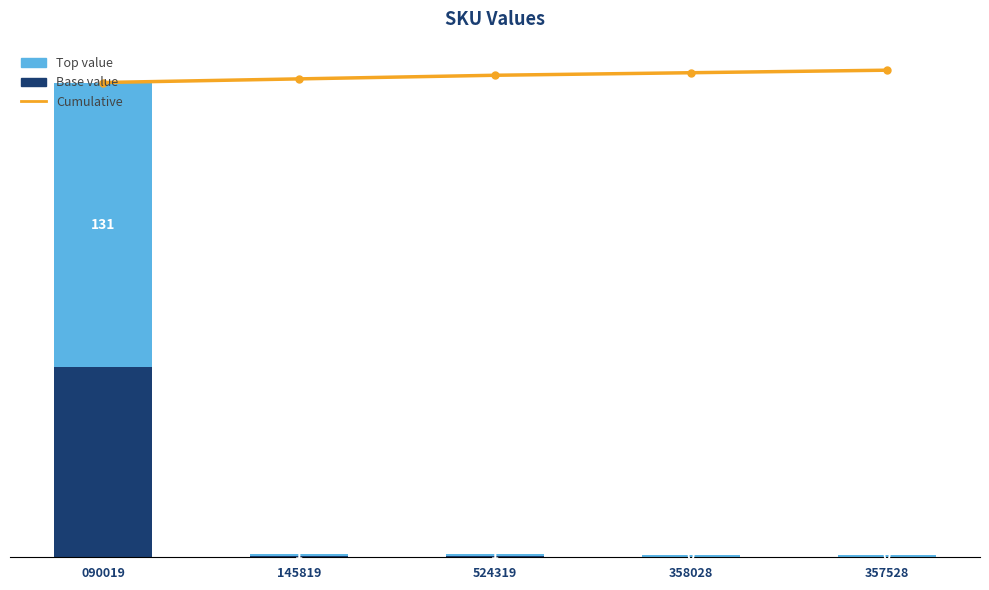

At how many categories does at least one series exceed 46?

5